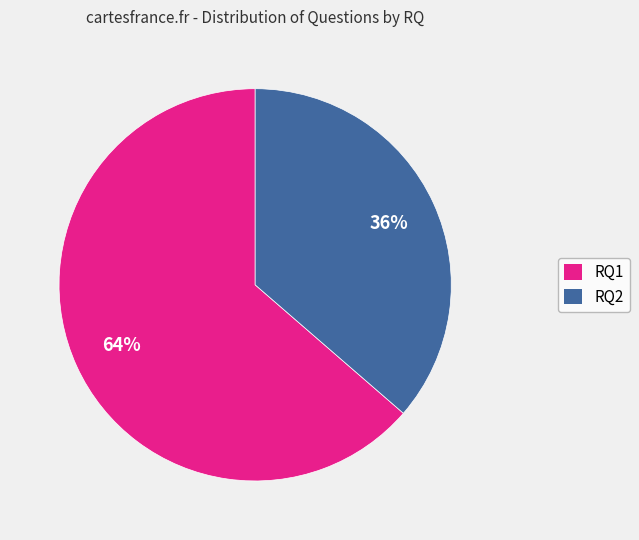

What is the ratio of the value at RQ2 to the value at RQ1?

0.6